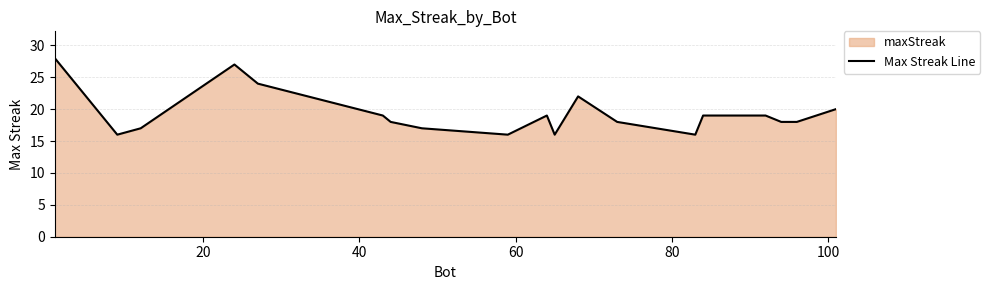

What is the smallest value displayed?

16